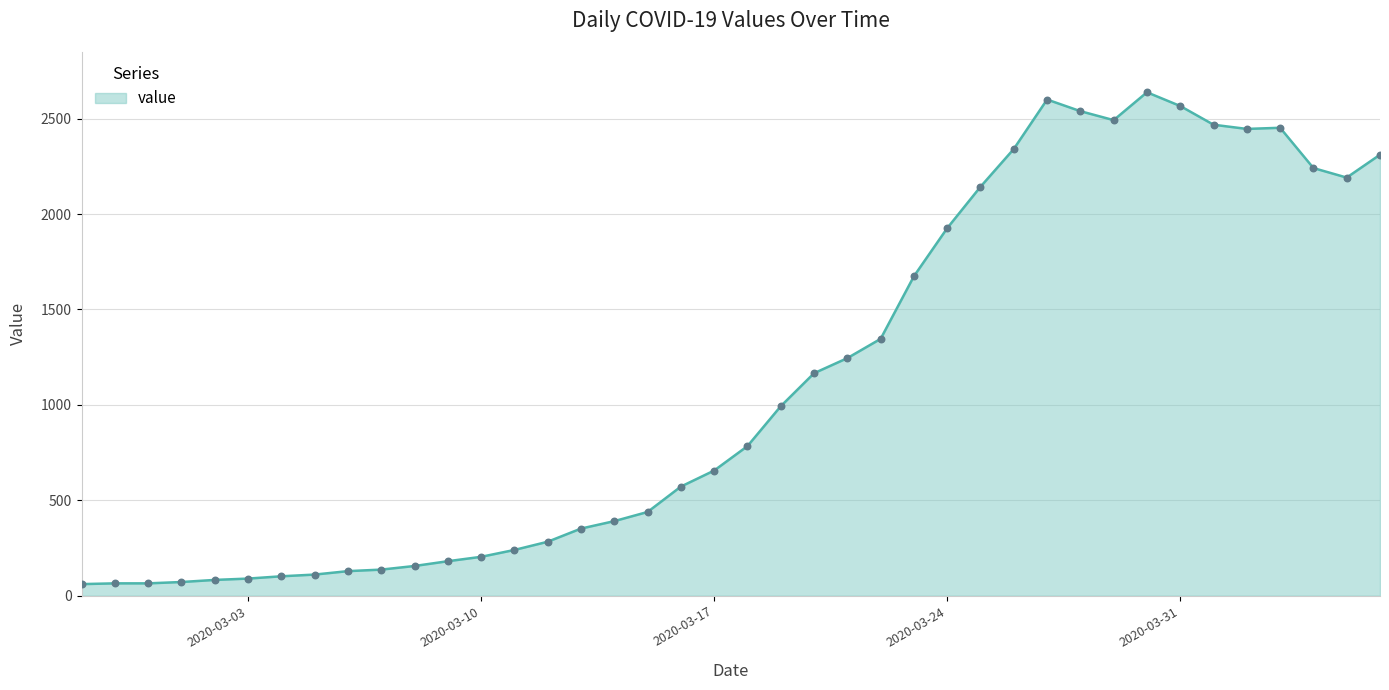

What is the maximum value shown in the chart?

2638